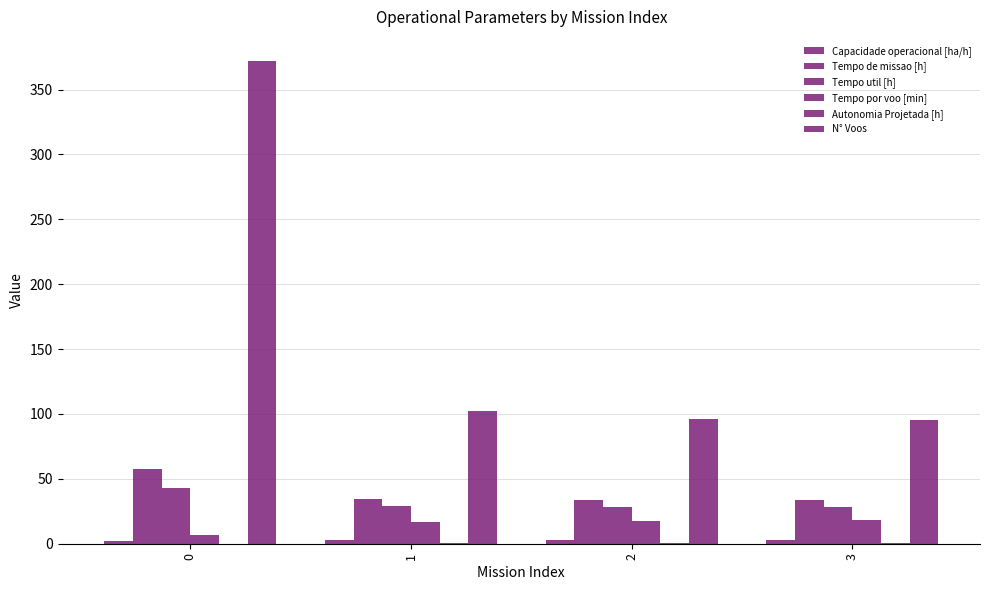

Are the bars grouped side by side (vs. stacked)?

Yes